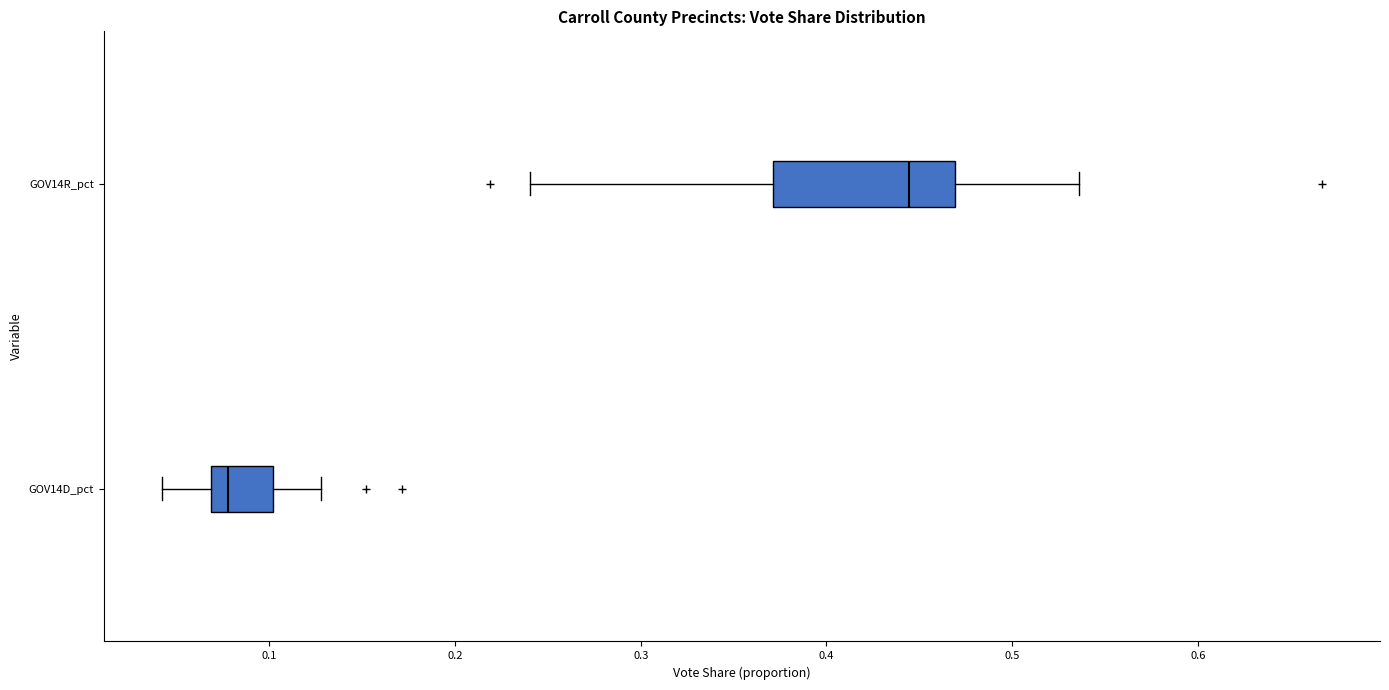

Which box's median line is the furthest to the right?

GOV14R_pct